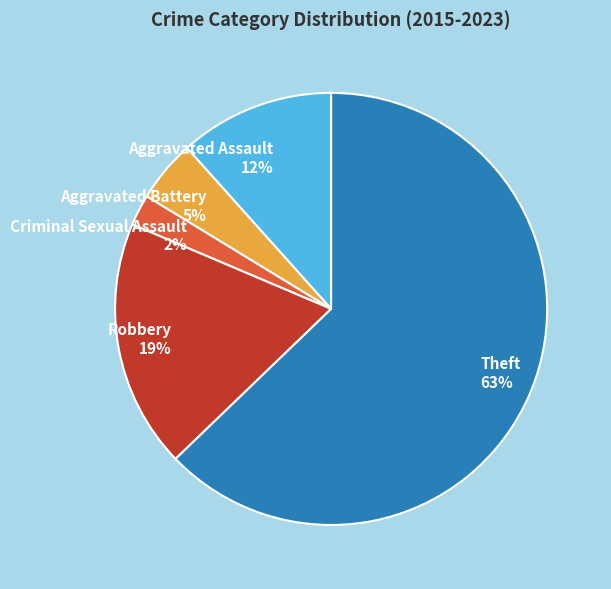

Combined, do Robbery and Criminal Sexual Assault account for over 50%?

No